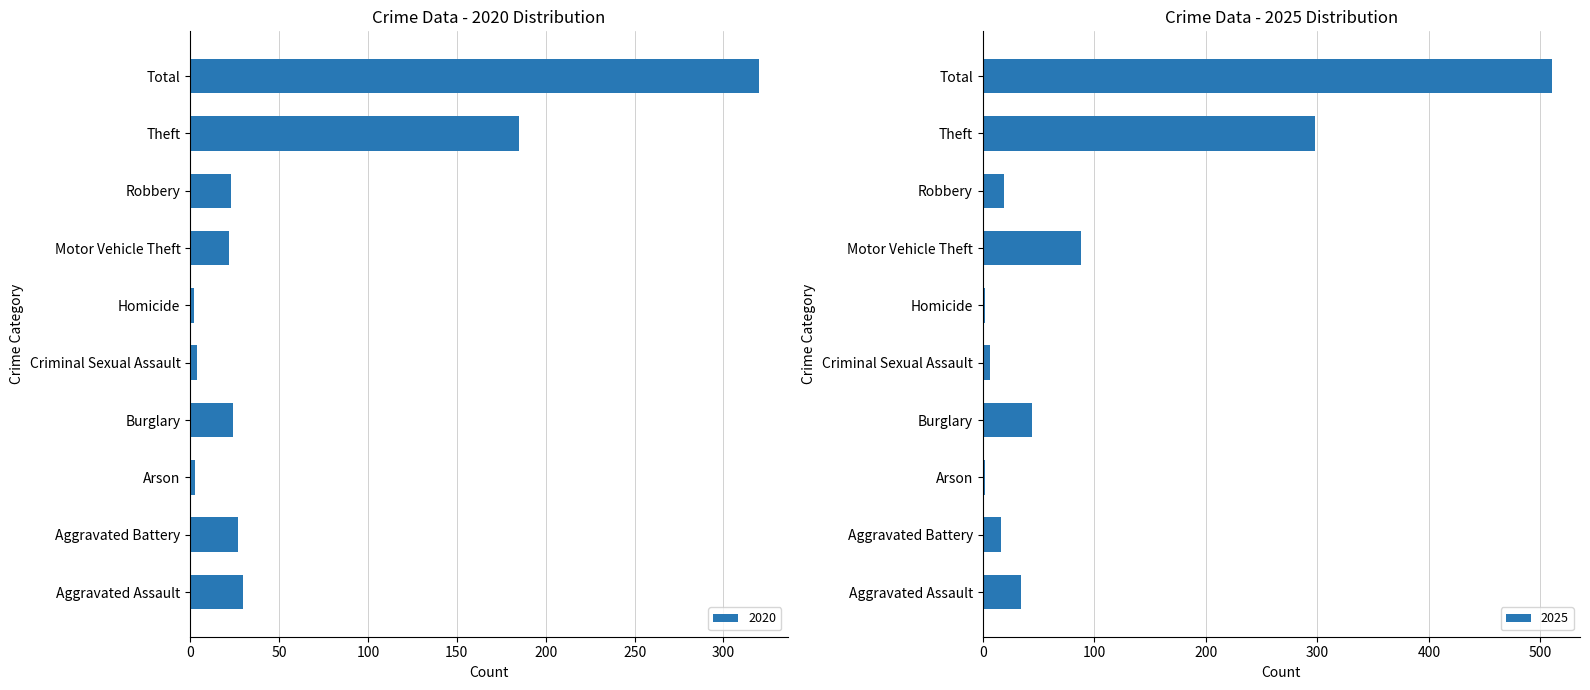

What is the greatest value displayed?

510